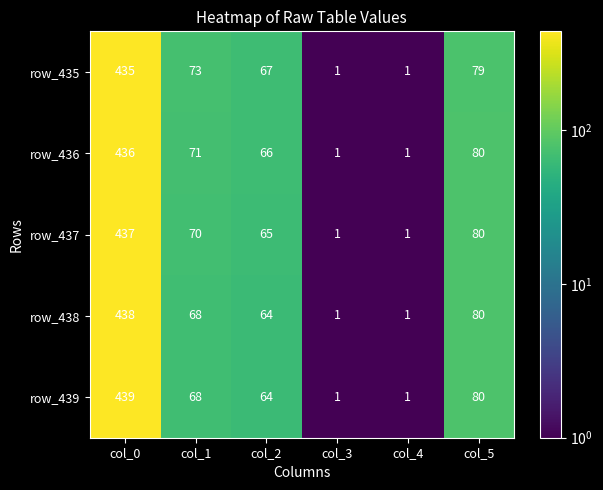

Reading left to right, transcribe all the data shown in this chart.

row_435: col_0=435	col_1=73	col_2=67	col_3=1	col_4=1	col_5=79
row_436: col_0=436	col_1=71	col_2=66	col_3=1	col_4=1	col_5=80
row_437: col_0=437	col_1=70	col_2=65	col_3=1	col_4=1	col_5=80
row_438: col_0=438	col_1=68	col_2=64	col_3=1	col_4=1	col_5=80
row_439: col_0=439	col_1=68	col_2=64	col_3=1	col_4=1	col_5=80